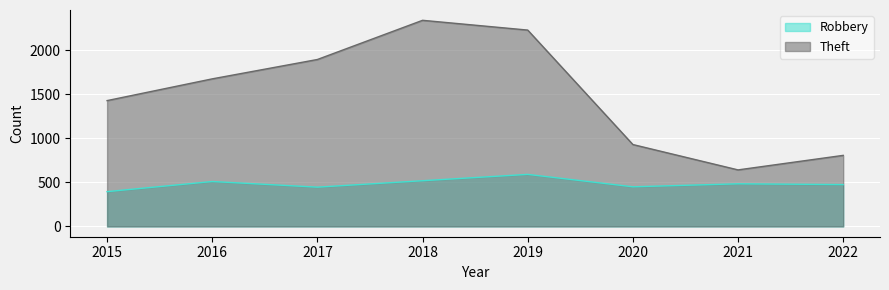

At which category is the sum across all series the highest?

2018